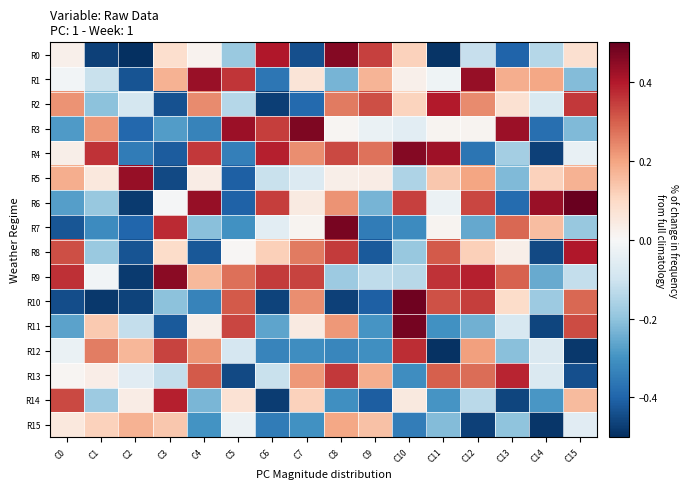

Reading right to left, list all the values displayed in this chart.

R0: C15=0.1	C14=-0.1	C13=-0.4	C12=-0.1	C11=-0.5	C10=0.1	C9=0.3	C8=0.5	C7=-0.4	C6=0.4	C5=-0.2	C4=0.0	C3=0.1	C2=-0.5	C1=-0.5	C0=0.0
R1: C15=-0.2	C14=0.2	C13=0.2	C12=0.4	C11=-0.0	C10=0.0	C9=0.2	C8=-0.2	C7=0.1	C6=-0.4	C5=0.4	C4=0.4	C3=0.2	C2=-0.4	C1=-0.1	C0=-0.0
R2: C15=0.4	C14=-0.1	C13=0.1	C12=0.2	C11=0.4	C10=0.1	C9=0.3	C8=0.3	C7=-0.4	C6=-0.5	C5=-0.1	C4=0.2	C3=-0.4	C2=-0.1	C1=-0.2	C0=0.2
R3: C15=-0.2	C14=-0.4	C13=0.4	C12=0.0	C11=0.0	C10=-0.1	C9=-0.0	C8=0.0	C7=0.5	C6=0.3	C5=0.4	C4=-0.3	C3=-0.3	C2=-0.4	C1=0.2	C0=-0.3
R4: C15=-0.0	C14=-0.5	C13=-0.2	C12=-0.4	C11=0.4	C10=0.5	C9=0.3	C8=0.3	C7=0.2	C6=0.4	C5=-0.3	C4=0.4	C3=-0.4	C2=-0.3	C1=0.4	C0=0.0
R5: C15=0.2	C14=0.1	C13=-0.2	C12=0.2	C11=0.1	C10=-0.2	C9=0.0	C8=0.0	C7=-0.1	C6=-0.1	C5=-0.4	C4=0.0	C3=-0.5	C2=0.4	C1=0.1	C0=0.2
R6: C15=0.5	C14=0.4	C13=-0.4	C12=0.3	C11=-0.0	C10=0.3	C9=-0.2	C8=0.2	C7=0.0	C6=0.3	C5=-0.4	C4=0.4	C3=-0.0	C2=-0.5	C1=-0.2	C0=-0.3
R7: C15=-0.2	C14=0.2	C13=0.3	C12=-0.3	C11=0.0	C10=-0.3	C9=-0.4	C8=0.5	C7=0.0	C6=-0.1	C5=-0.3	C4=-0.2	C3=0.4	C2=-0.4	C1=-0.3	C0=-0.4
R8: C15=0.4	C14=-0.4	C13=0.0	C12=0.1	C11=0.3	C10=-0.2	C9=-0.4	C8=0.4	C7=0.3	C6=0.1	C5=0.0	C4=-0.4	C3=0.1	C2=-0.4	C1=-0.2	C0=0.3
R9: C15=-0.1	C14=-0.3	C13=0.3	C12=0.4	C11=0.4	C10=-0.1	C9=-0.1	C8=-0.2	C7=0.3	C6=0.3	C5=0.3	C4=0.2	C3=0.5	C2=-0.5	C1=-0.0	C0=0.4
R10: C15=0.3	C14=-0.2	C13=0.1	C12=0.3	C11=0.3	C10=0.5	C9=-0.4	C8=-0.5	C7=0.2	C6=-0.5	C5=0.3	C4=-0.3	C3=-0.2	C2=-0.5	C1=-0.5	C0=-0.4
R11: C15=0.3	C14=-0.5	C13=-0.1	C12=-0.2	C11=-0.3	C10=0.5	C9=-0.3	C8=0.2	C7=0.0	C6=-0.3	C5=0.3	C4=0.0	C3=-0.4	C2=-0.1	C1=0.1	C0=-0.3
R12: C15=-0.5	C14=-0.1	C13=-0.2	C12=0.2	C11=-0.5	C10=0.4	C9=-0.3	C8=-0.3	C7=-0.3	C6=-0.3	C5=-0.1	C4=0.2	C3=0.3	C2=0.2	C1=0.3	C0=-0.0
R13: C15=-0.4	C14=-0.1	C13=0.4	C12=0.3	C11=0.3	C10=-0.3	C9=0.2	C8=0.4	C7=0.2	C6=-0.1	C5=-0.4	C4=0.3	C3=-0.1	C2=-0.1	C1=0.0	C0=0.0
R14: C15=0.2	C14=-0.3	C13=-0.5	C12=-0.1	C11=-0.3	C10=0.0	C9=-0.4	C8=-0.3	C7=0.1	C6=-0.5	C5=0.1	C4=-0.2	C3=0.4	C2=0.0	C1=-0.2	C0=0.3
R15: C15=-0.1	C14=-0.5	C13=-0.2	C12=-0.5	C11=-0.2	C10=-0.3	C9=0.1	C8=0.2	C7=-0.3	C6=-0.3	C5=-0.0	C4=-0.3	C3=0.1	C2=0.2	C1=0.1	C0=0.1